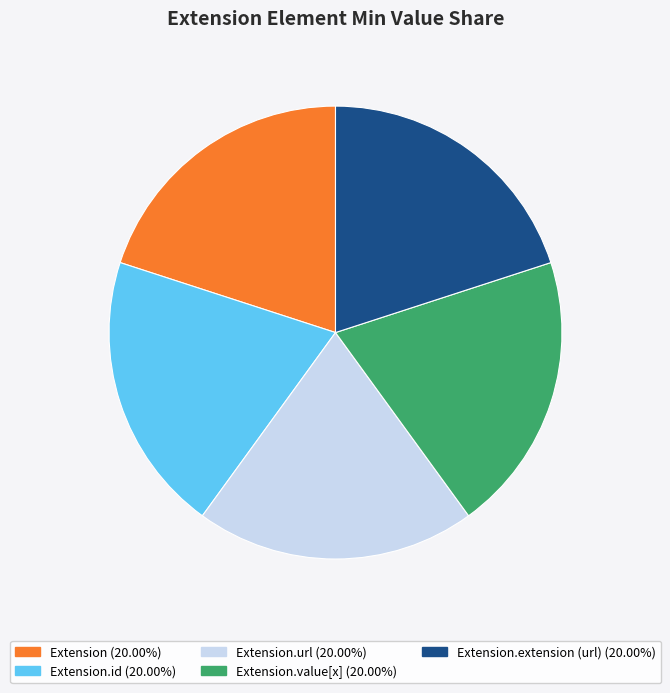

Is there a majority slice in this chart?

No